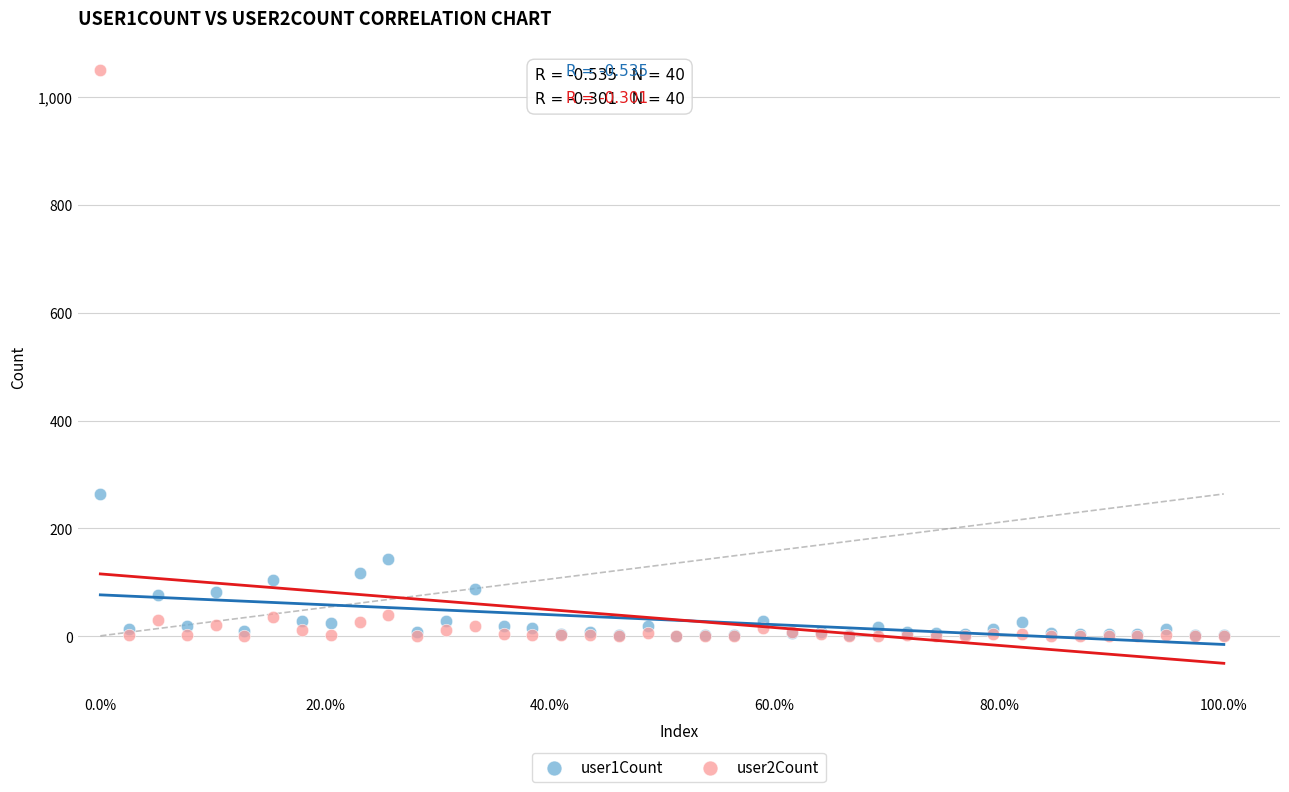

Across all series, what Y value is closest to 524?

264